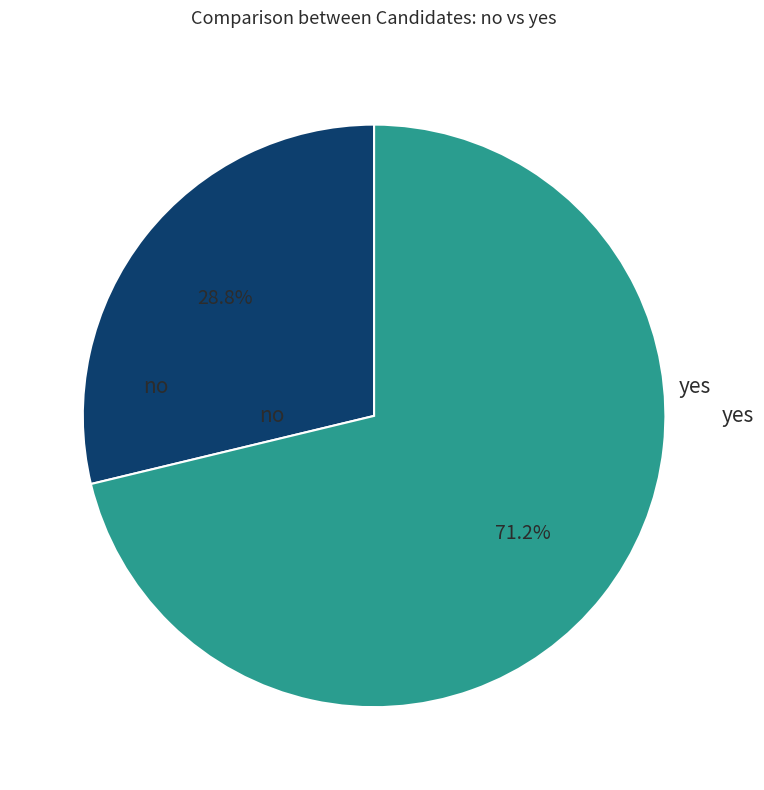

Rank the categories by value from highest to lowest.

yes, no